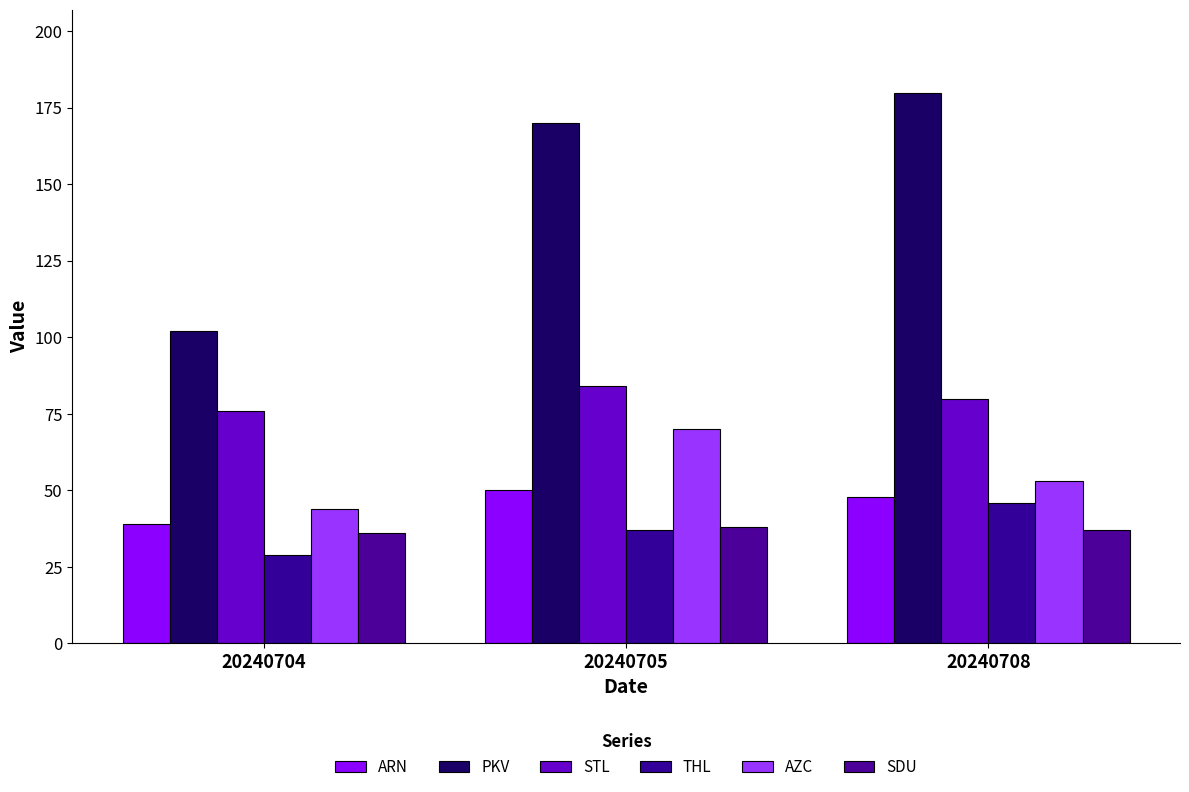

The SDU series shows 37 at 20240708. True or false?

True